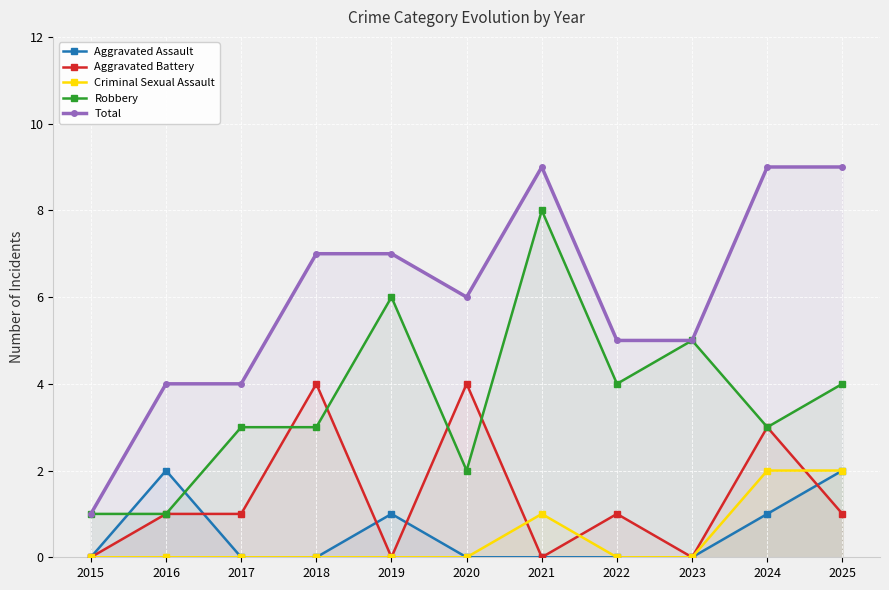

What is the difference between the maximum and minimum values in the Criminal Sexual Assault series?

2